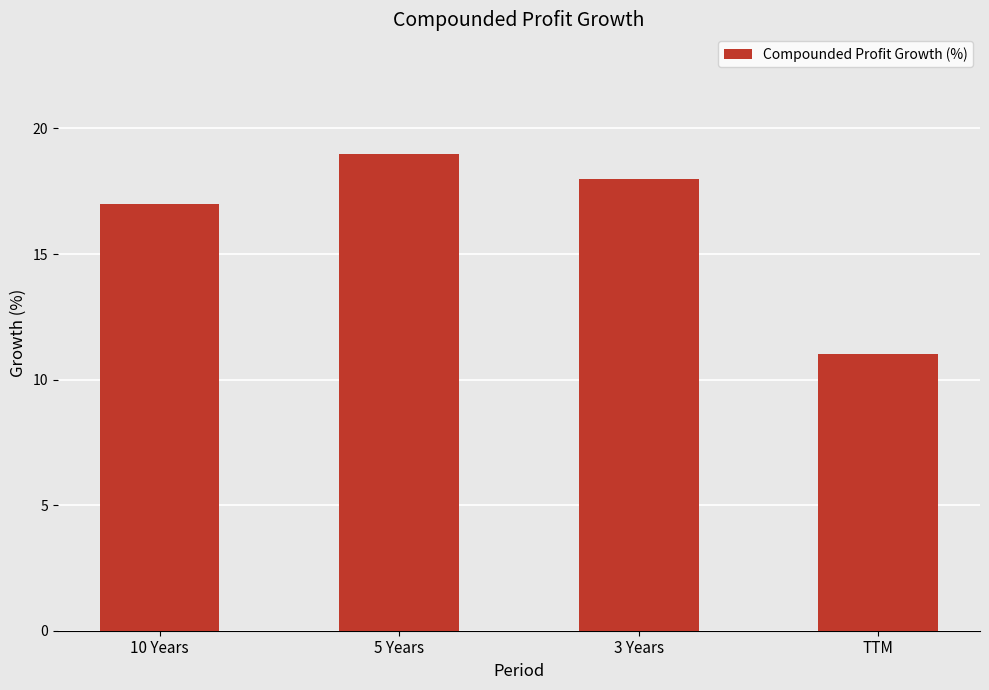

What is the difference between the maximum and minimum values?

8